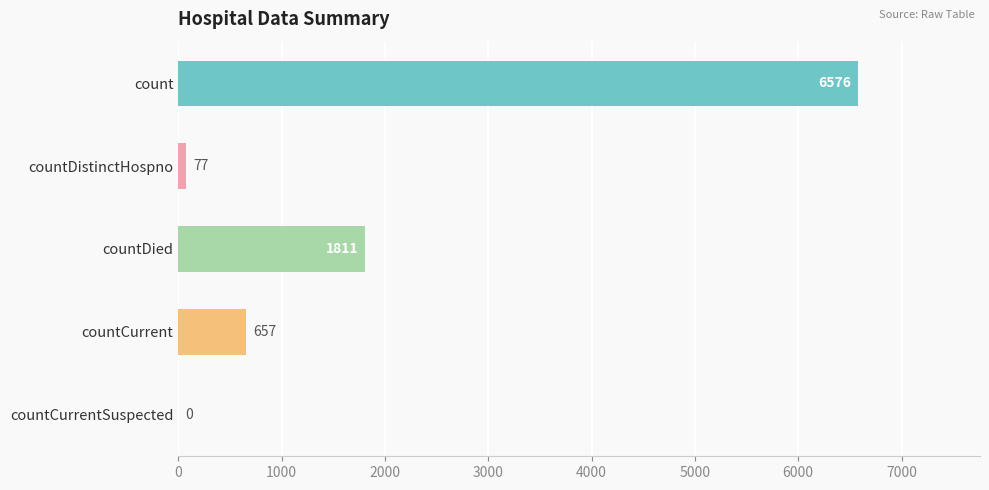

The value at count is 1640. True or false?

False